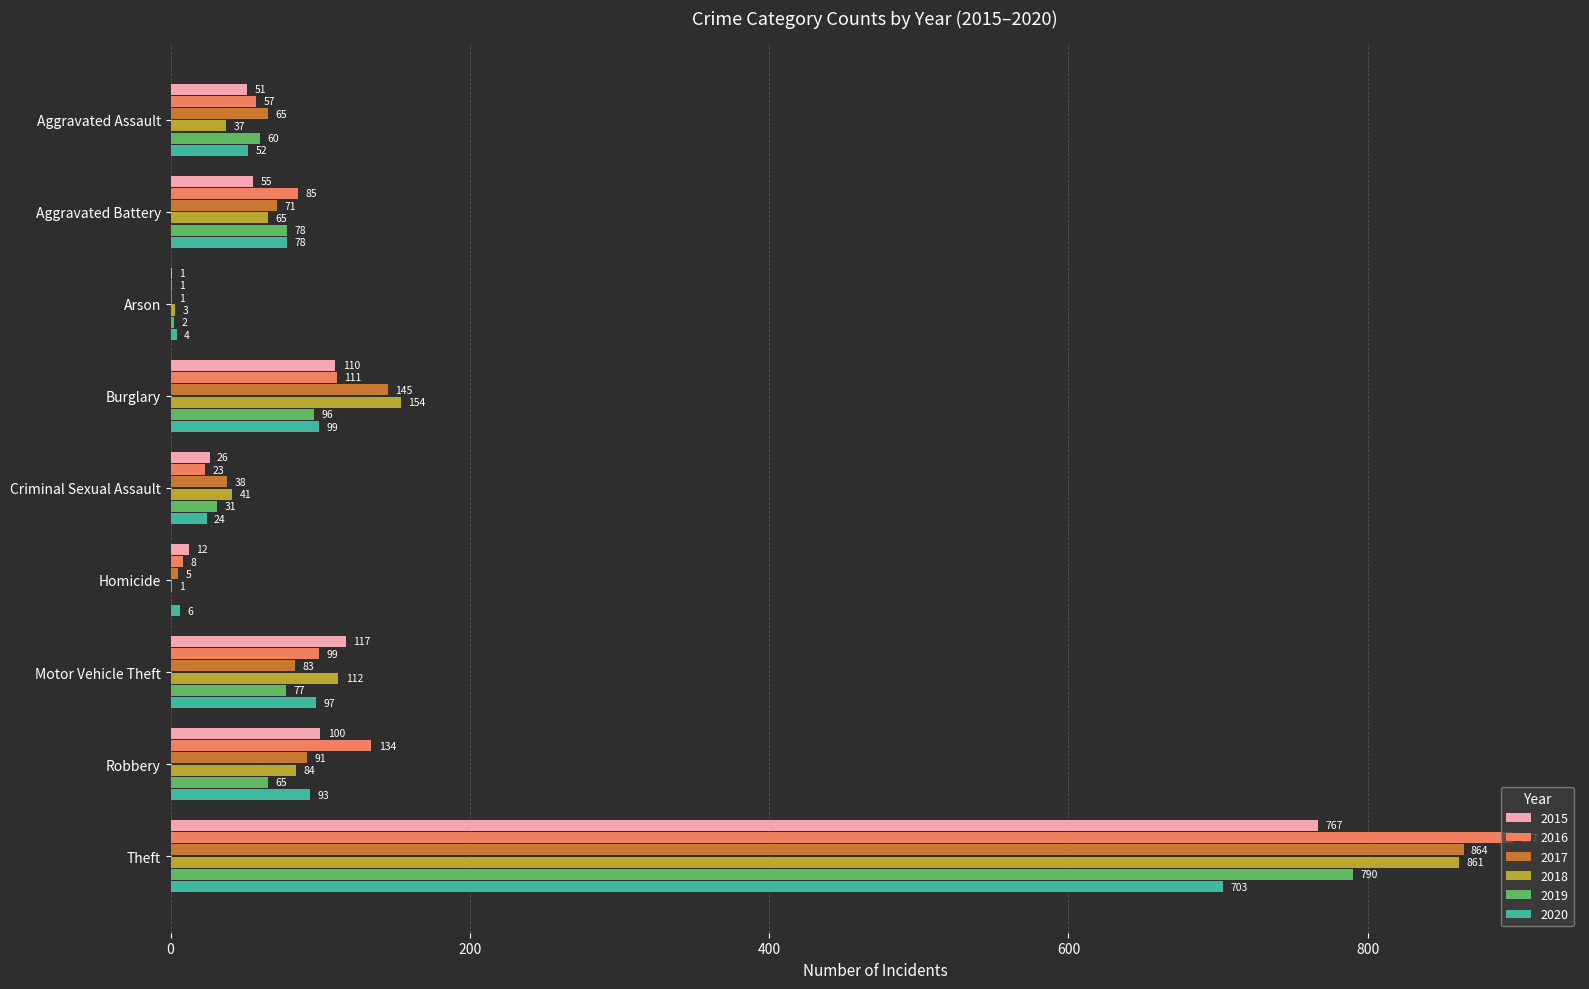

What is the spread (max minus min) of values at Aggravated Battery?

30